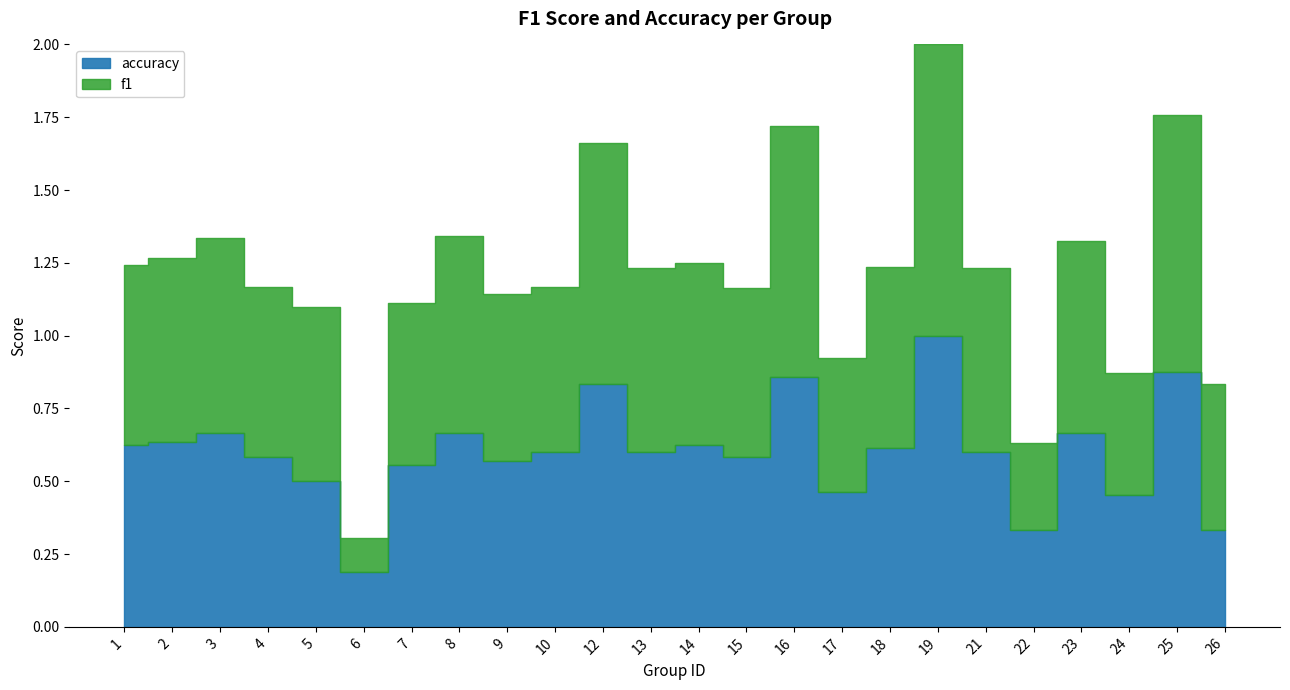

Which series has the largest total across all categories?

f1